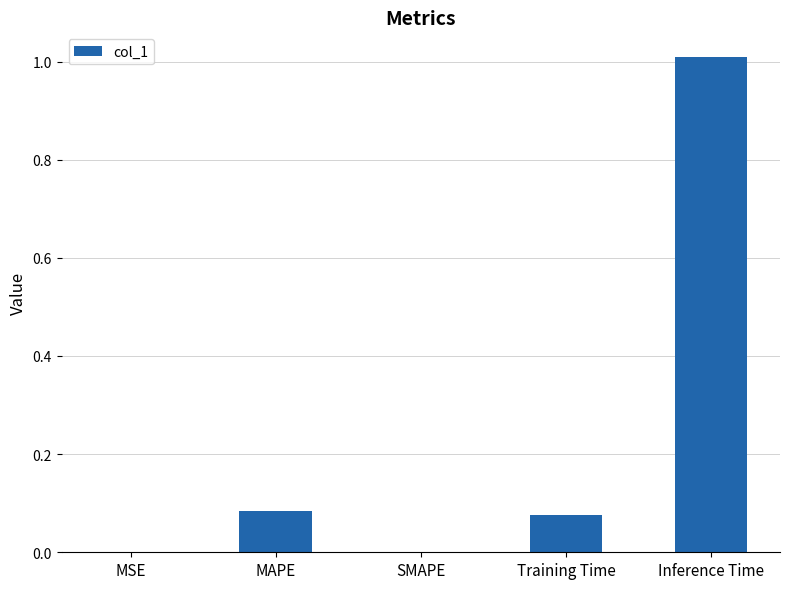

Which has a higher value, SMAPE or Training Time?

Training Time